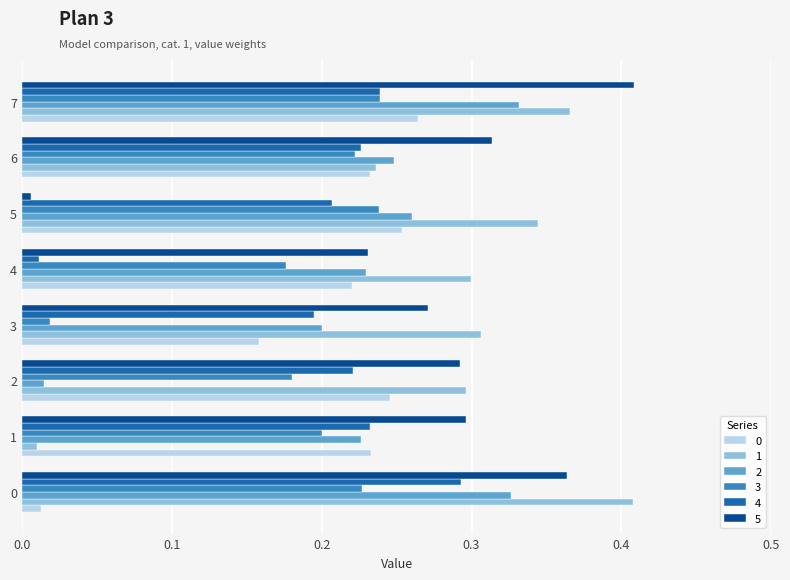

The 2 series shows 0.3 at 5. True or false?

True